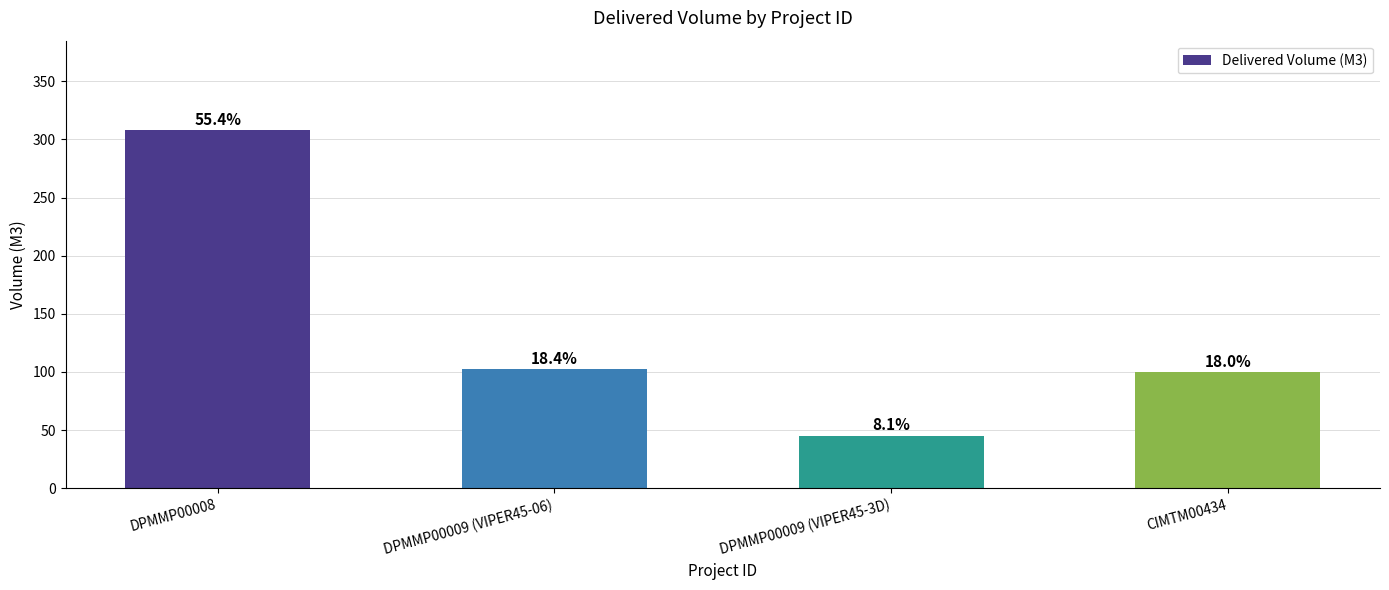

True or false: the data shows 63.2 at DPMMP00009 (VIPER45-3D).

False